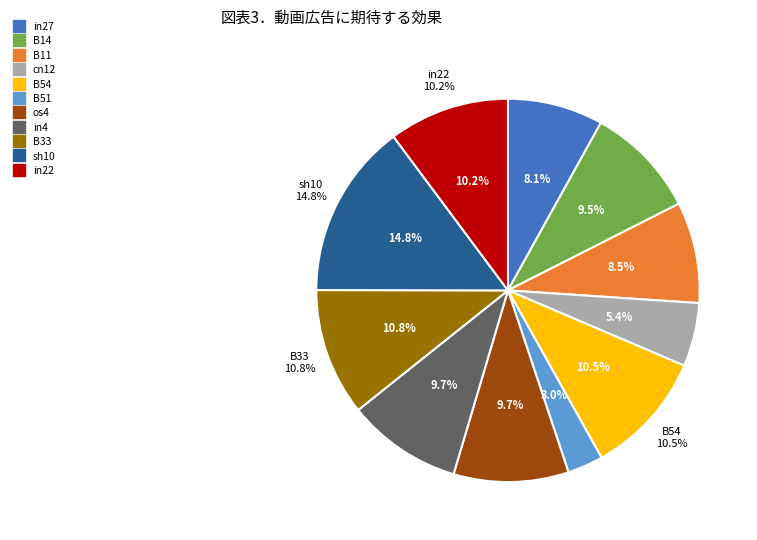

Which category has the biggest portion of the pie?

sh10